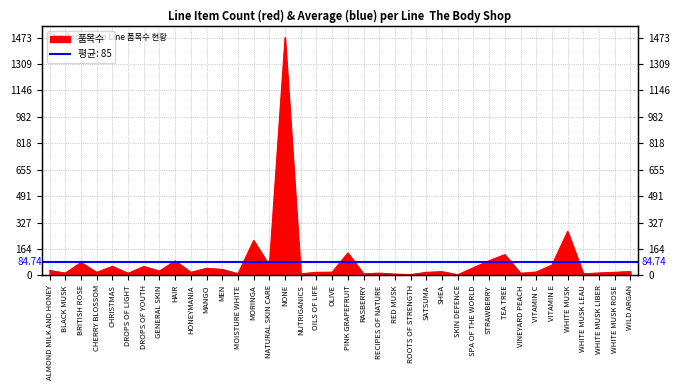

Rank the categories by value from lowest to highest.

SKIN DEFENCE, ROOTS OF STRENGTH, RED MUSK, RASBERRY, MOISTURE WHITE, NUTRIGANICS, WHITE MUSK LEAU, DROPS OF LIGHT, VINEYARD PEACH, BLACK MUSK, RECIPES OF NATURE, WHITE MUSK LIBER, CHERRY BLOSSOM, HONEYMANIA, OILS OF LIFE, SATSUMA, WHITE MUSK ROSE, OLIVE, VITAMIN C, SHEA, WILD ARGAN, GENERAL SKIN, ALMOND MILK AND HONEY, MEN, MANGO, SPA OF THE WORLD, DROPS OF YOUTH, CHRISTMAS, NATURAL SKIN CARE, VITAMIN E, BRITISH ROSE, HAIR, STRAWBERRY, TEA TREE, PINK GRAPEFRUIT, MORINGA, WHITE MUSK, NONE